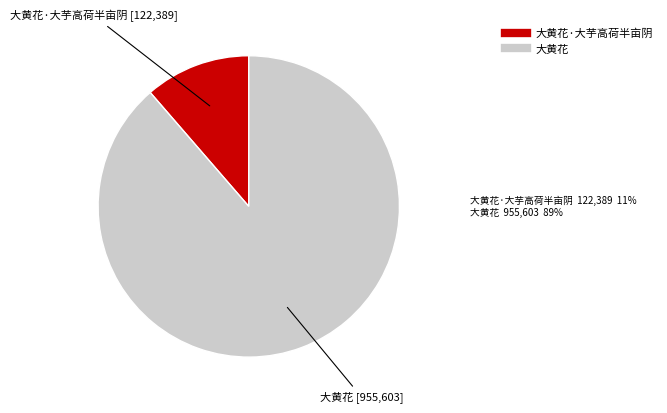

Does any single category account for the majority?

Yes